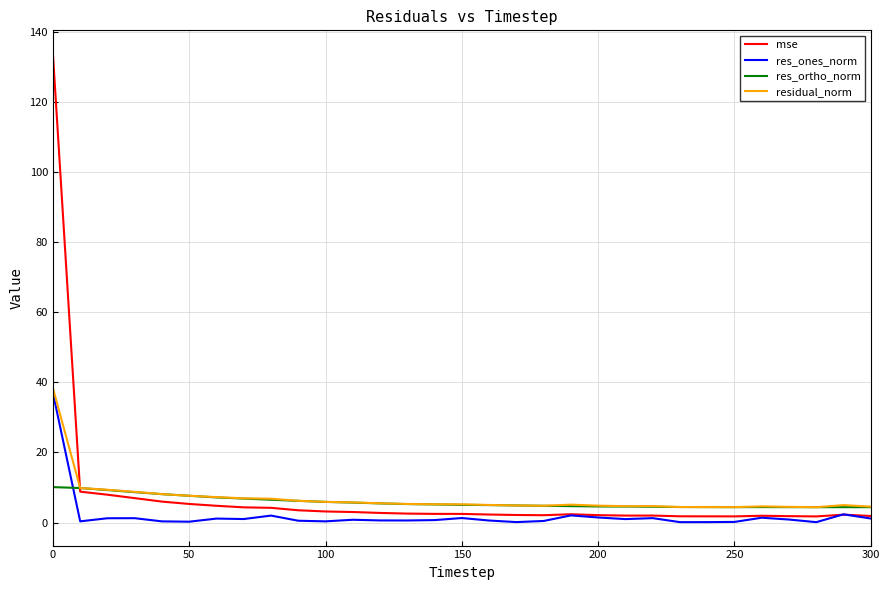

Which series ends up on top after the final intersection of mse and residual_norm?

residual_norm